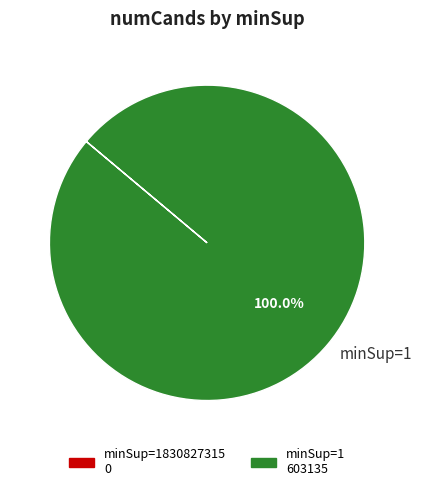

Does any single category account for the majority?

Yes